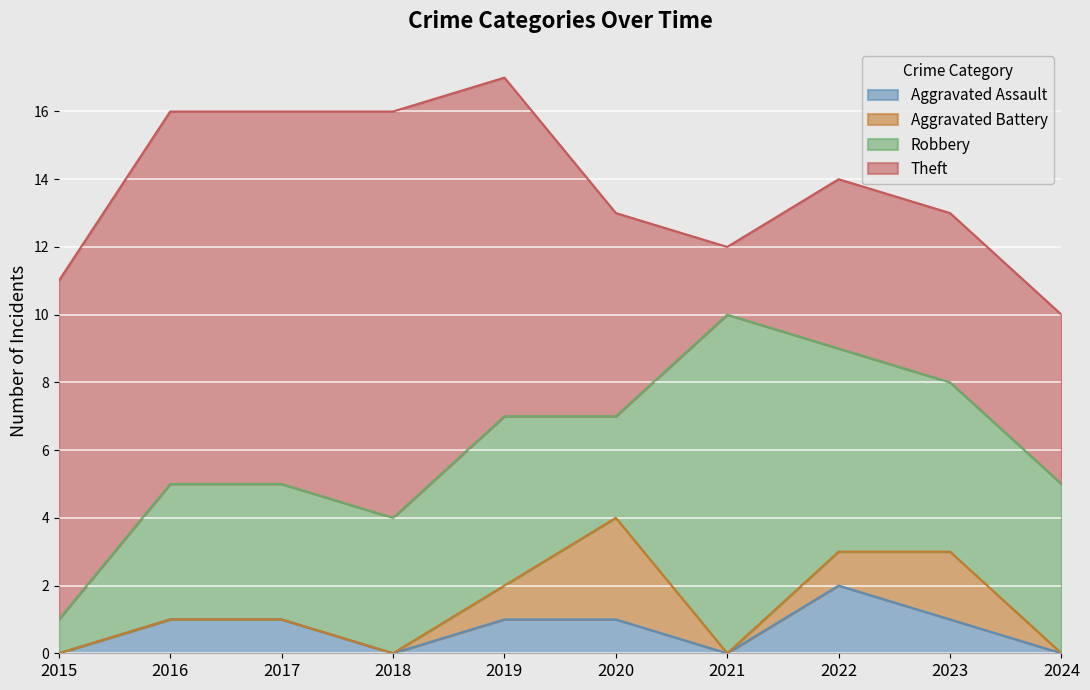

Where is Theft nearest to the value 7?

2020